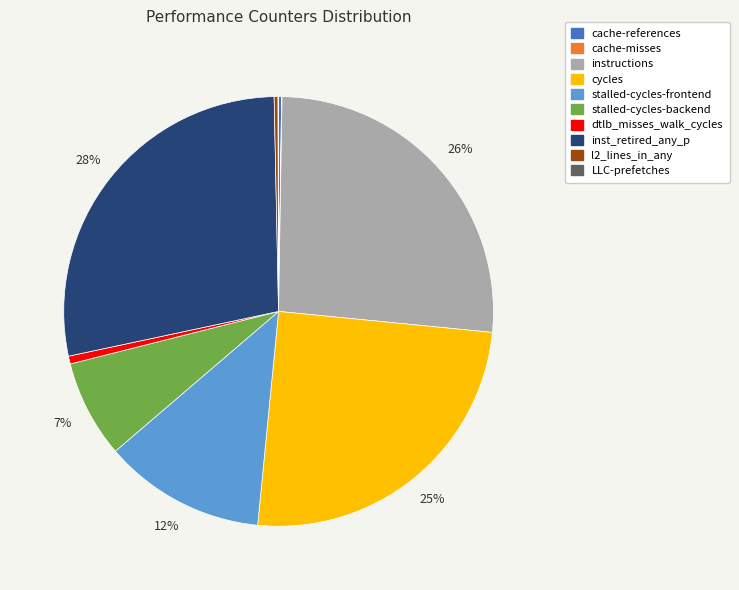

Does cycles account for over 50% of the chart?

No